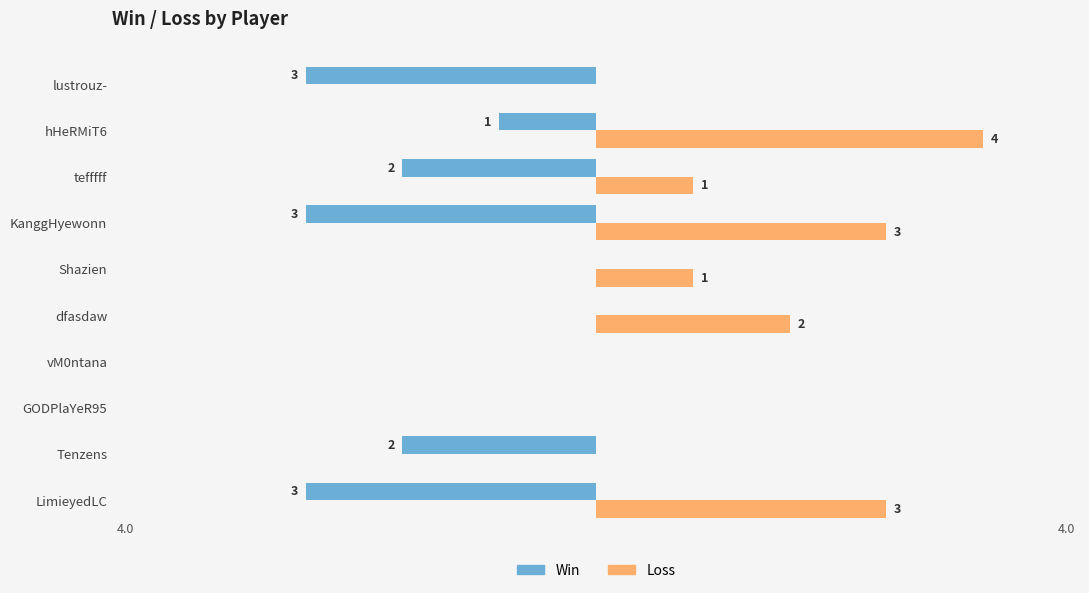

Which series changed the most between GODPlaYeR95 and lustrouz-?

Win